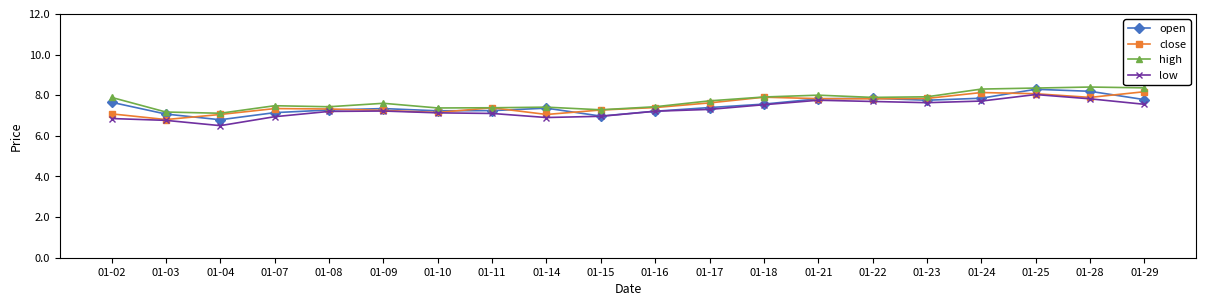

What is the approximate value of high at 01-08?

7.4